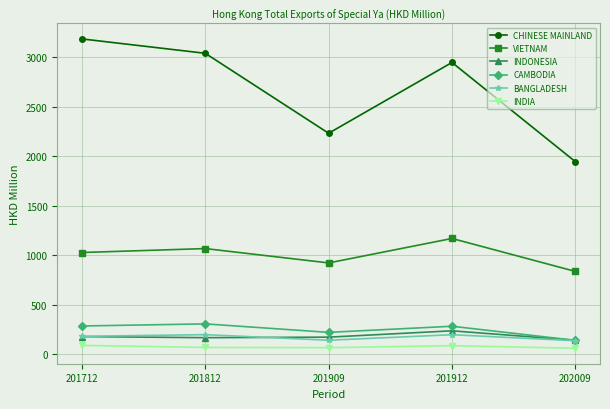

True or false: CAMBODIA and VIETNAM cross at least once.

False